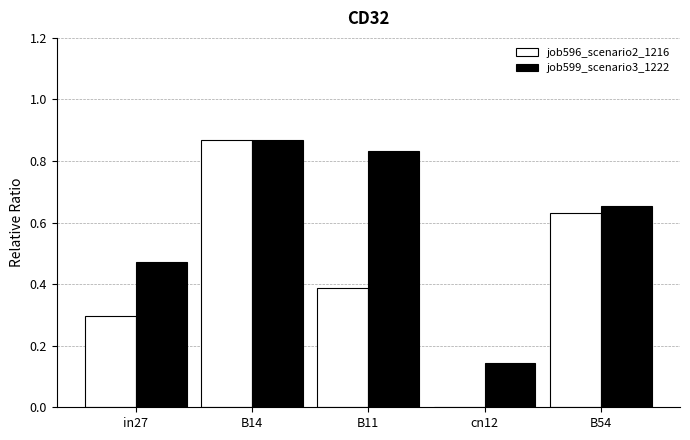

What is the sum of all job596_scenario2_1216 values?

2.2